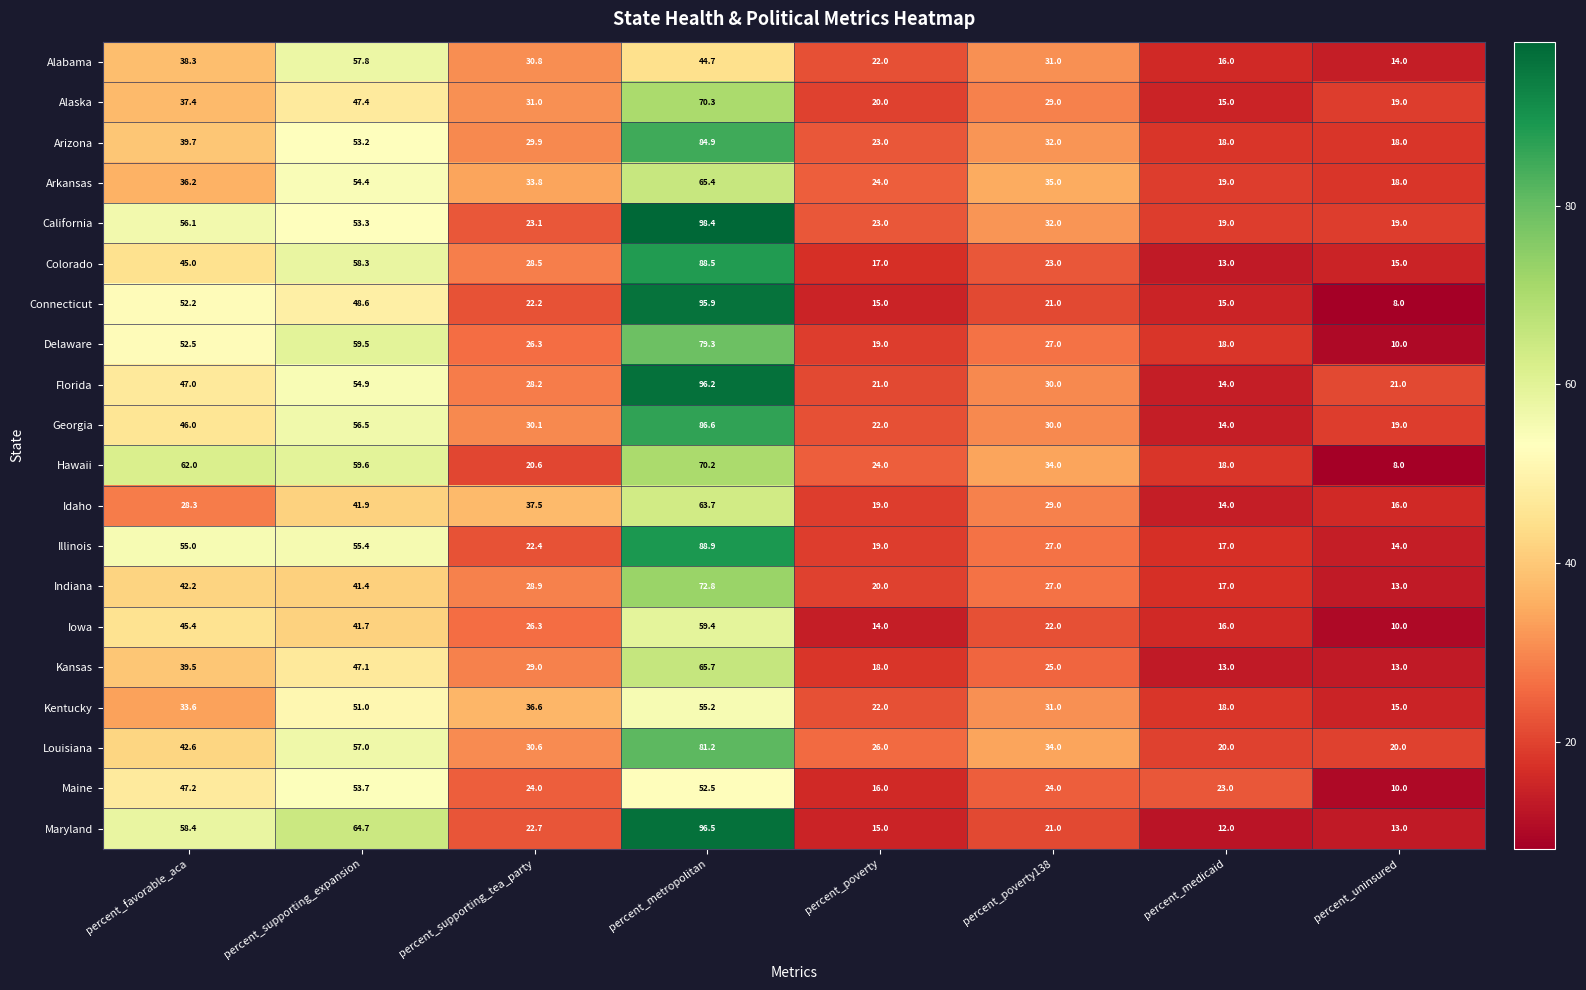

What is the difference between the highest and lowest values at percent_poverty?

12.0